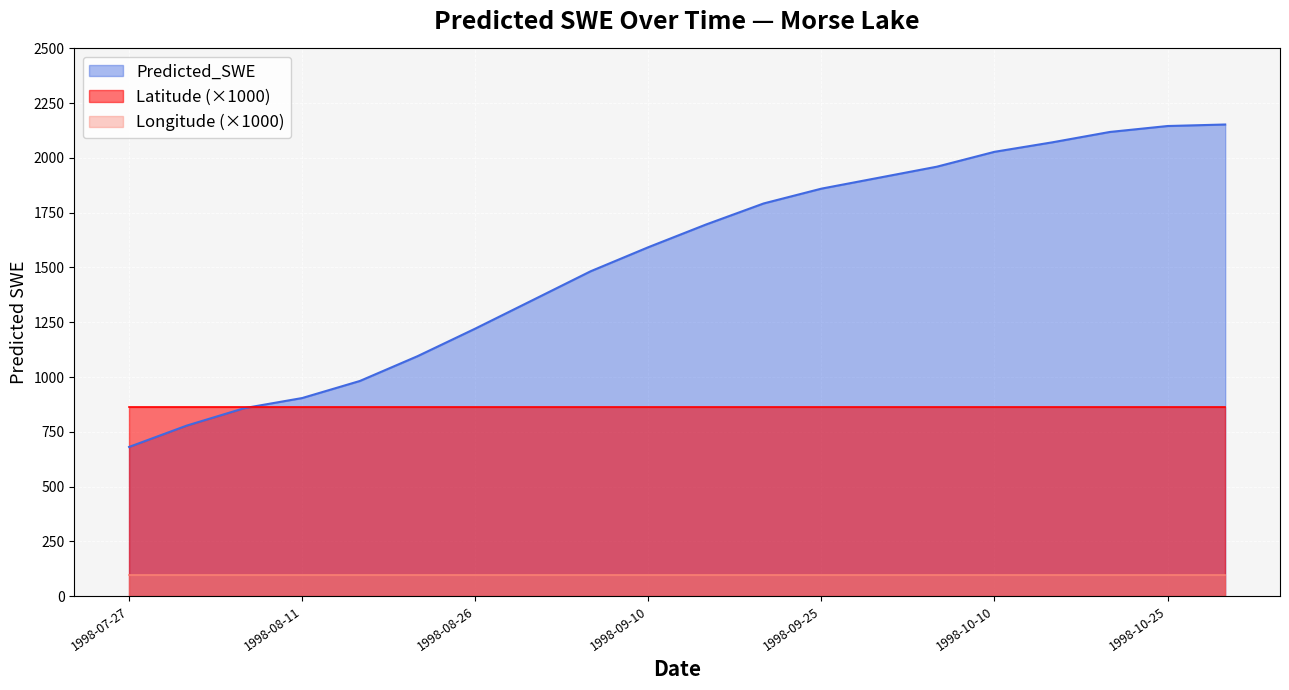

True or false: Longitude (×1000) and Predicted_SWE cross at least once.

False